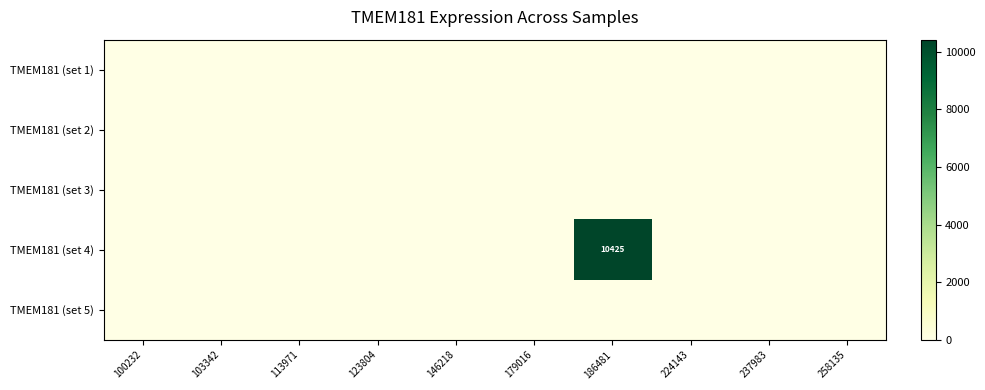

Which label corresponds to the largest value in the chart?

186481